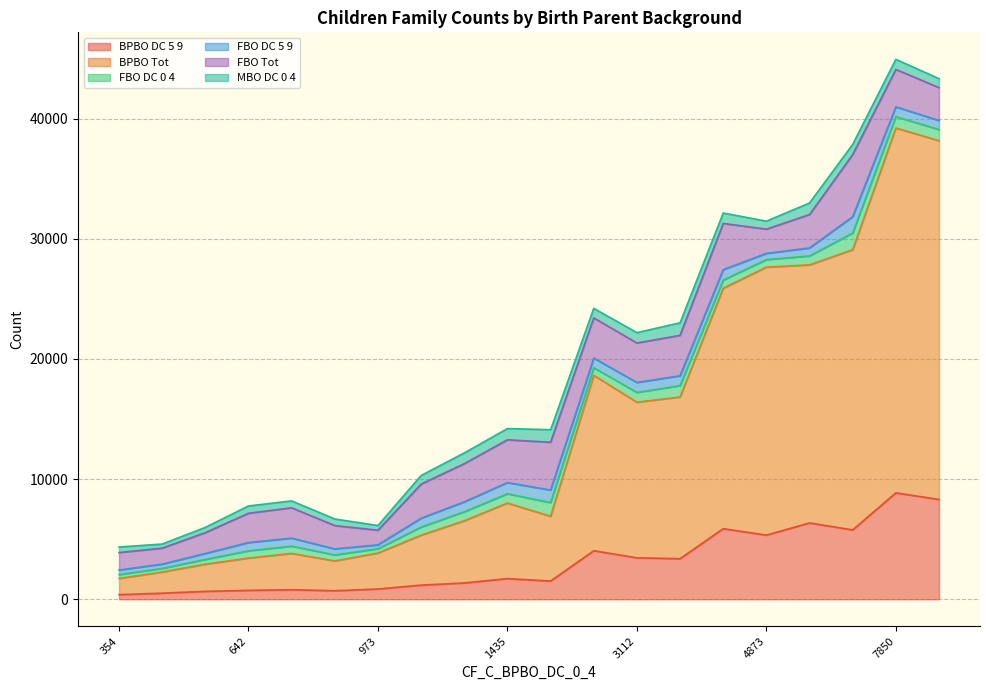

List the series in order of their peak value, lowest first.

CF_C_MBO_DC_0_4, CF_C_FBO_DC_5_9, CF_C_FBO_DC_0_4, CF_C_FBO_Tot, CF_C_BPBO_DC_5_9, CF_C_BPBO_Tot